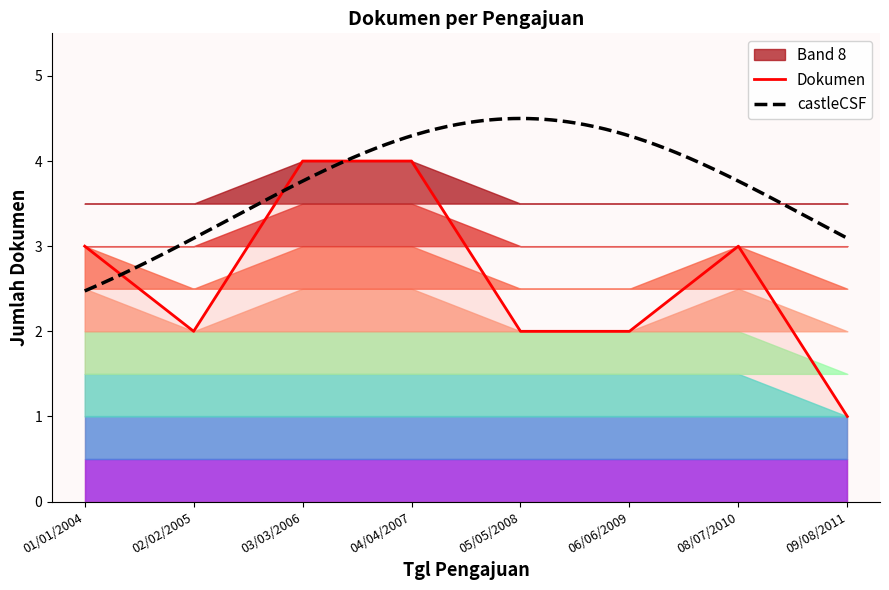

What is the ratio of the value at 04/04/2007 to the value at 03/03/2006?

1.0